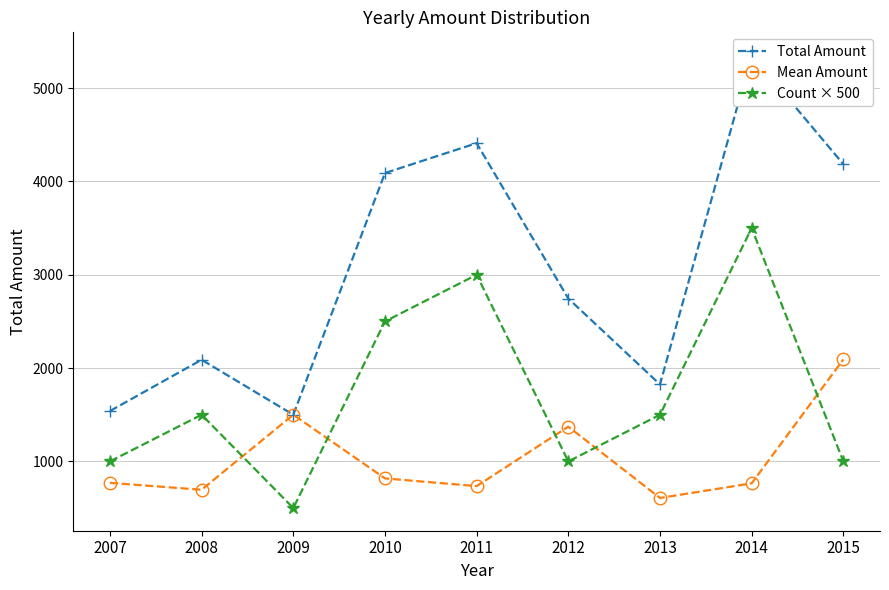

How many lines are shown in the chart?

3